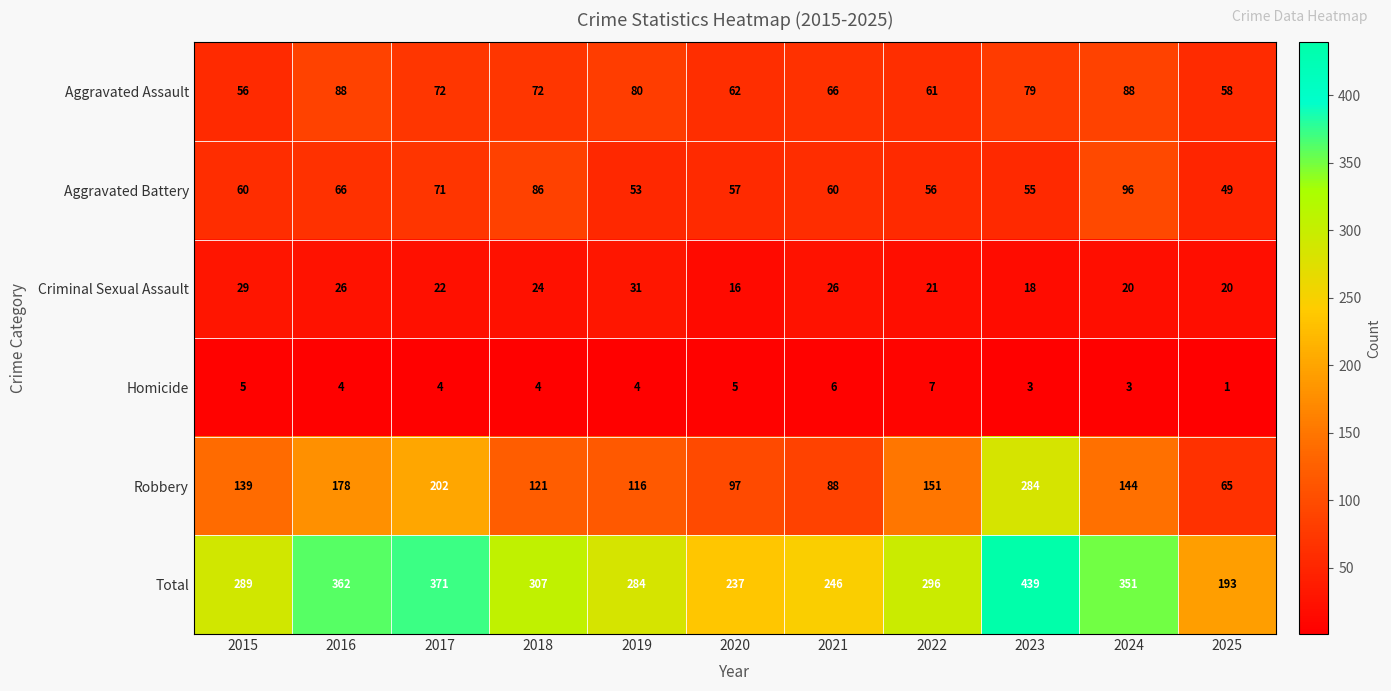

Between 2018 and 2021, which series saw the biggest shift?

Total